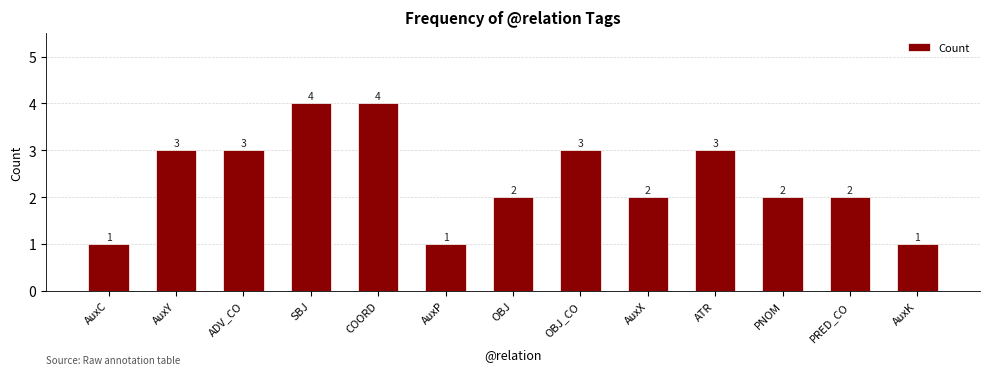

Are the bars horizontal?

No